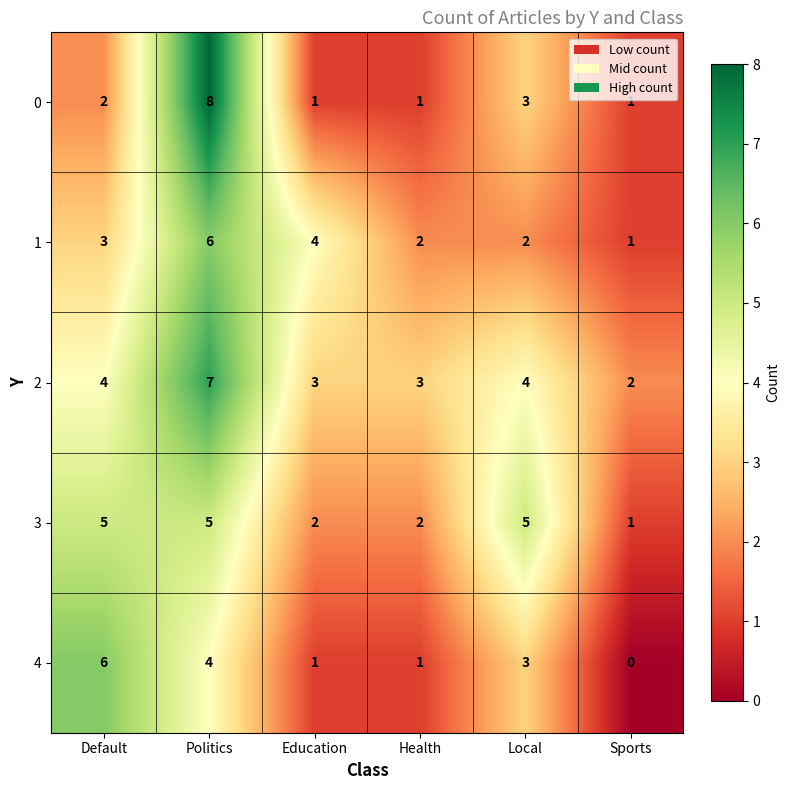

Rank the series at Politics from highest to lowest value.

0, 2, 1, 3, 4